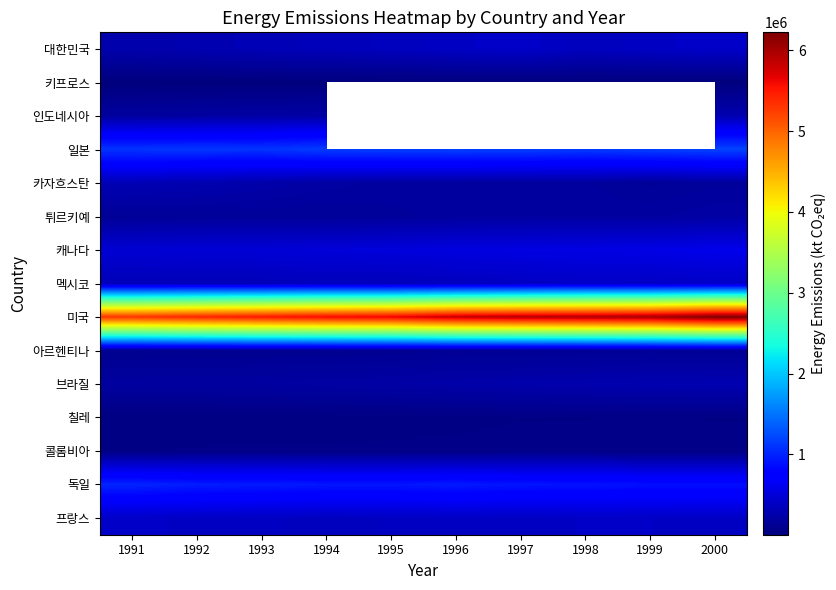

Which series has the widest spread of values?

미국